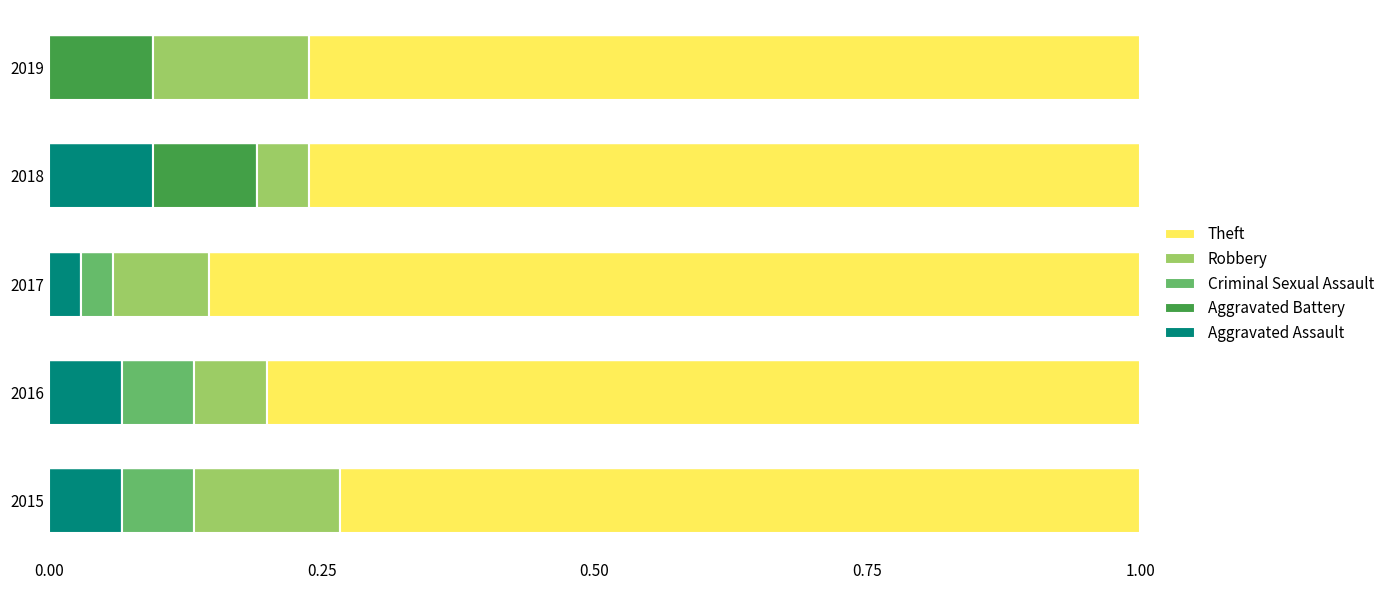

What are all the series names shown in the legend?

Theft, Robbery, Criminal Sexual Assault, Aggravated Battery, Aggravated Assault